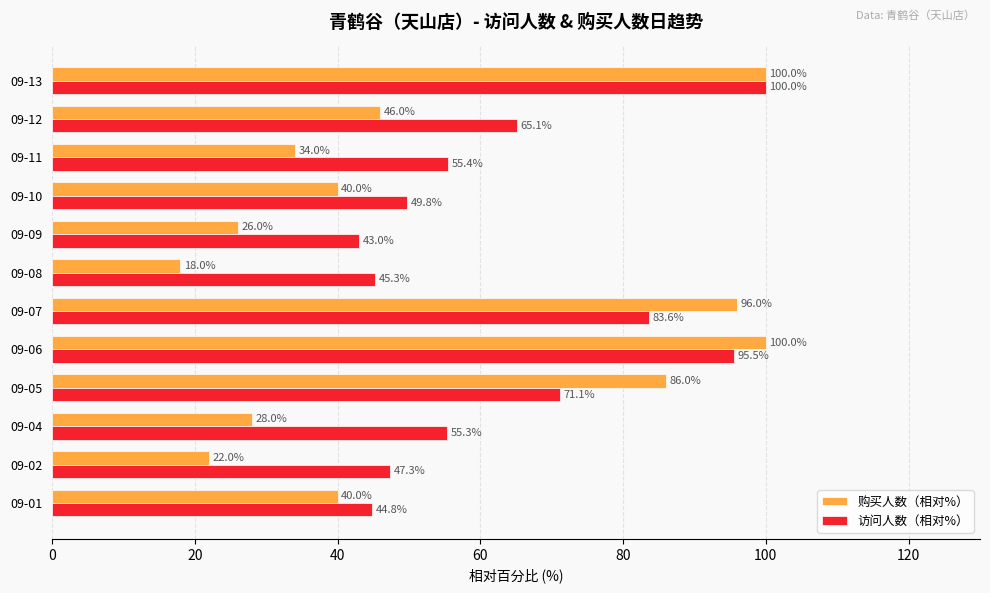

Between 09-04 and 09-10, which series saw the biggest shift?

购买人数（相对%）